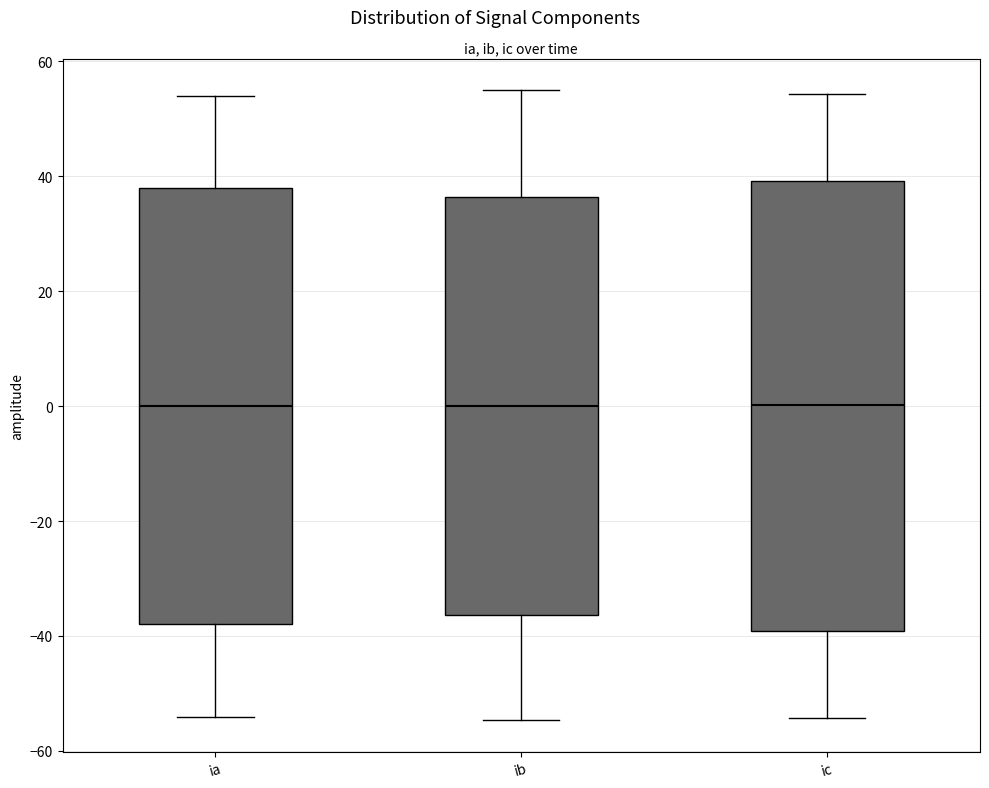

Where does the upper whisker of the box for ib end on the y-axis? The values are not printed on the chart, so give them approximately, as read against the axis.

54